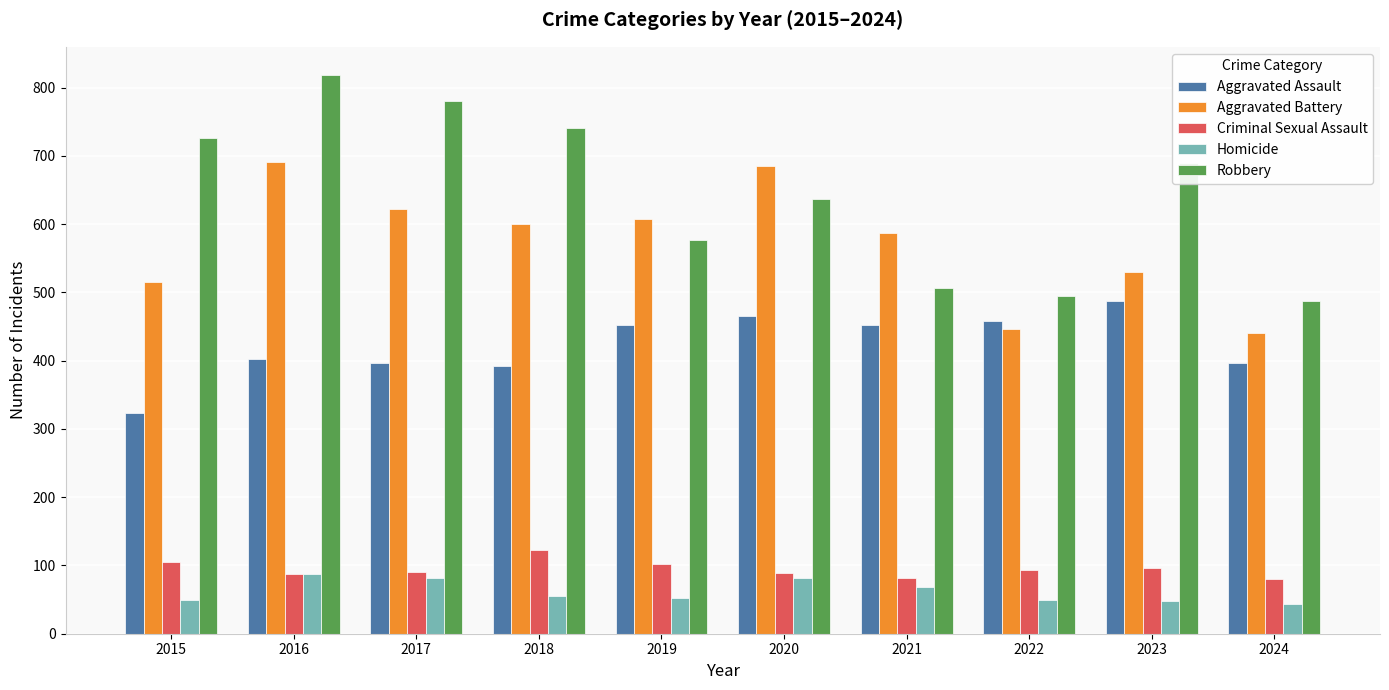

What is the difference between the second highest and second lowest values in the Criminal Sexual Assault series?

24